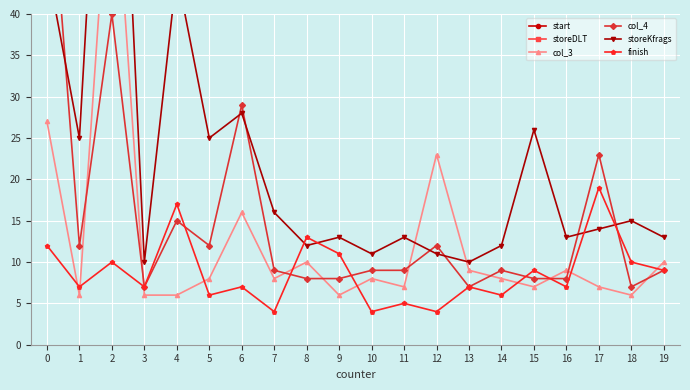

At which label does finish reach its peak?

17